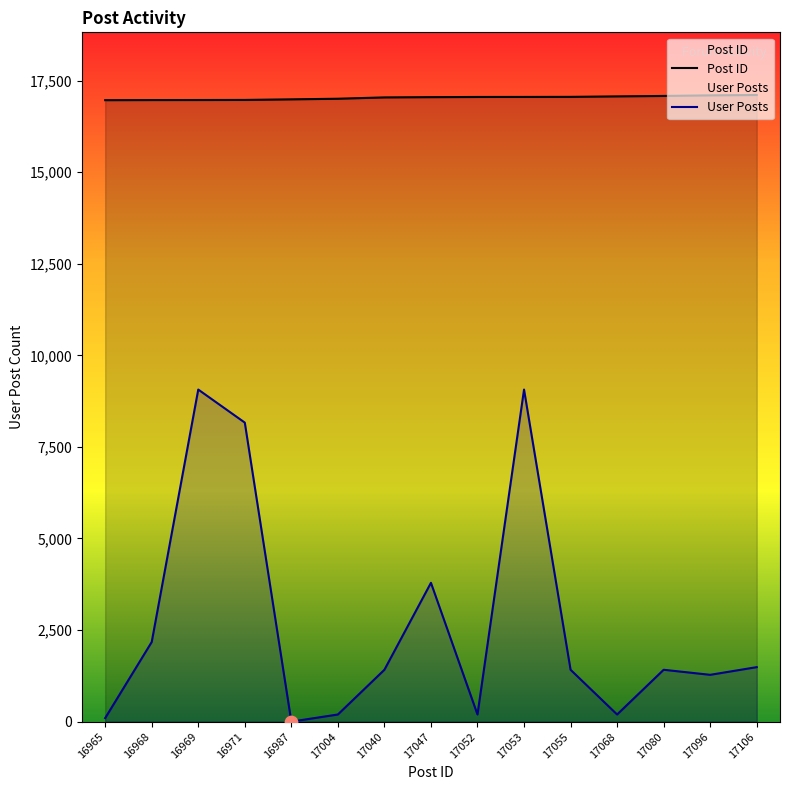

At how many categories does at least one series exceed 6680?

15